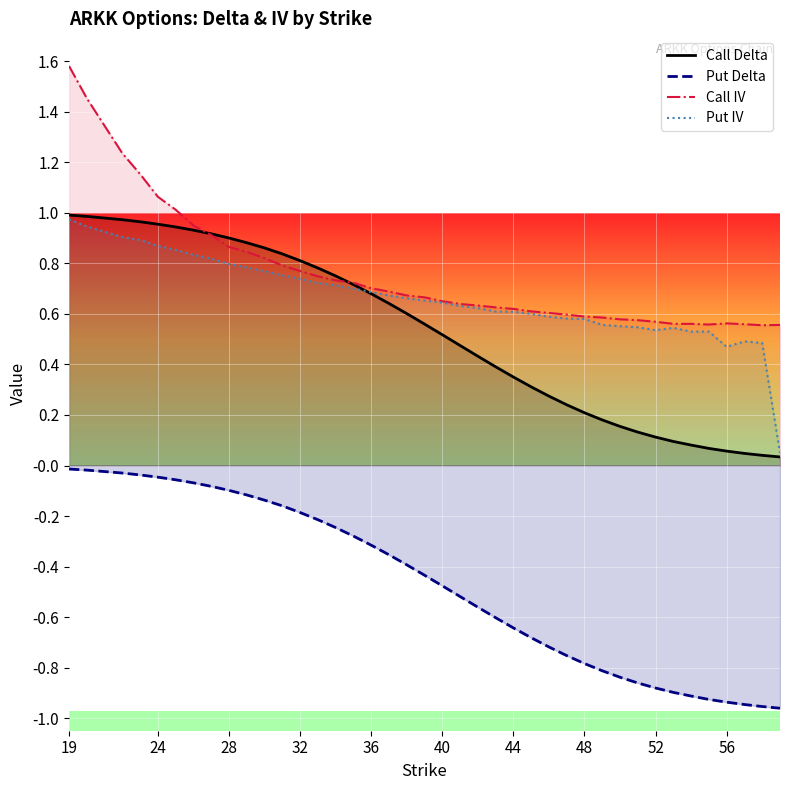

What is the greatest value displayed?

1.6